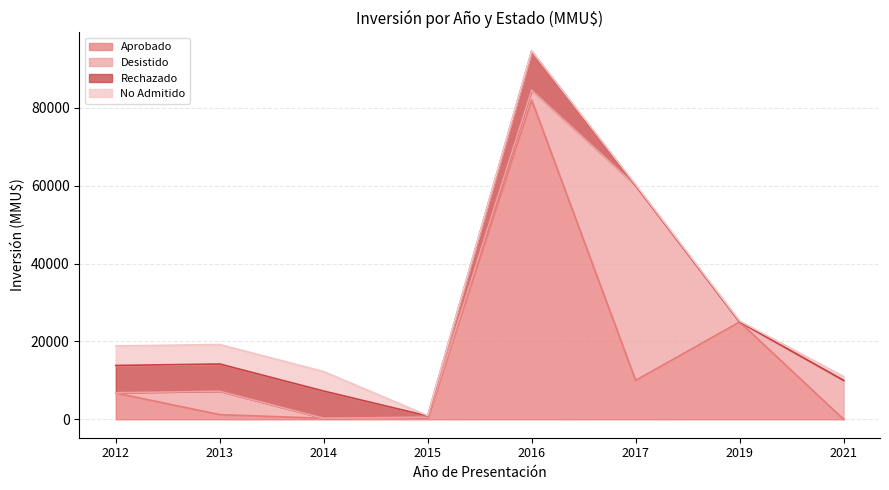

What is the value of the No Admitido point at the 7th from the left?

250